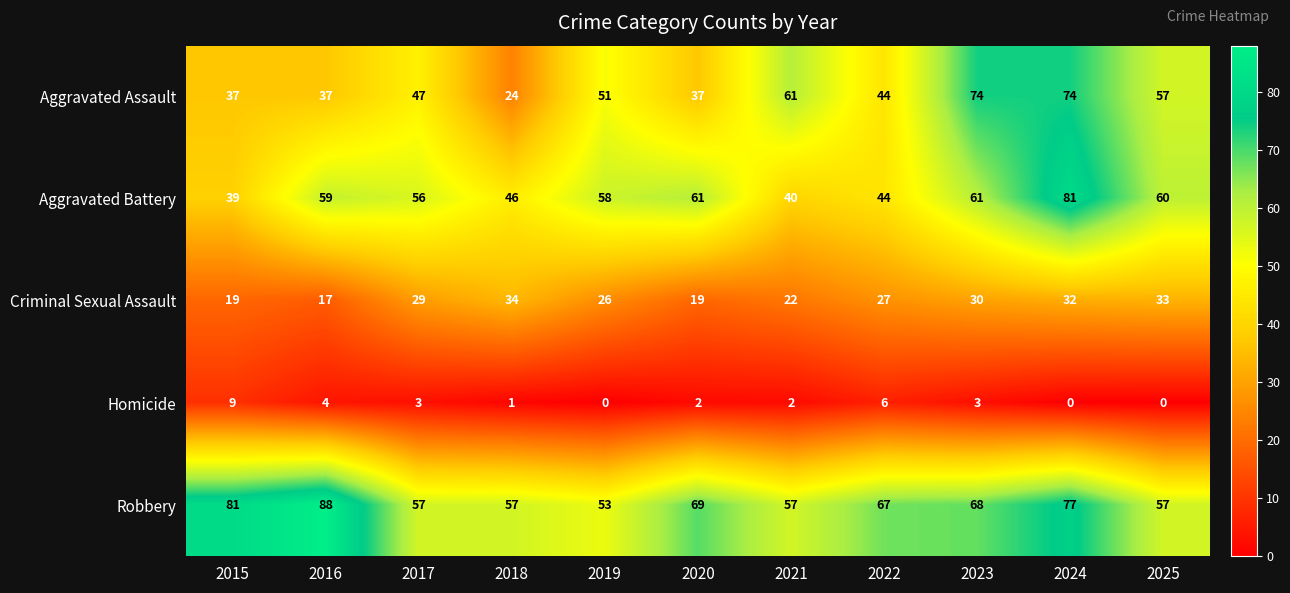

What is the average value of the Aggravated Assault series?

49